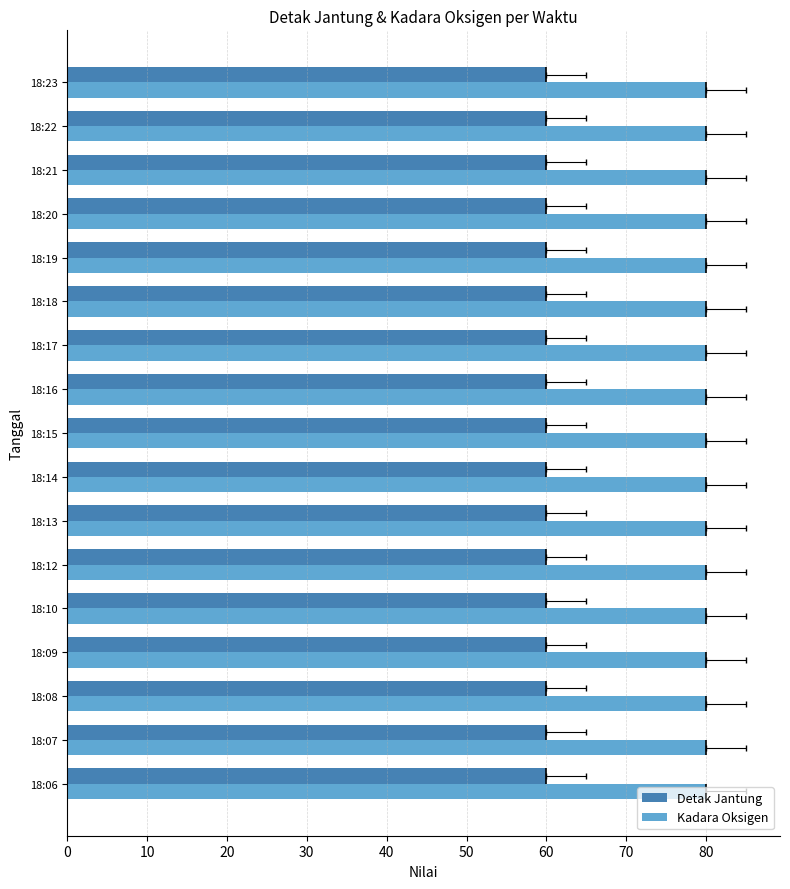

What is the minimum value shown in the chart?

60